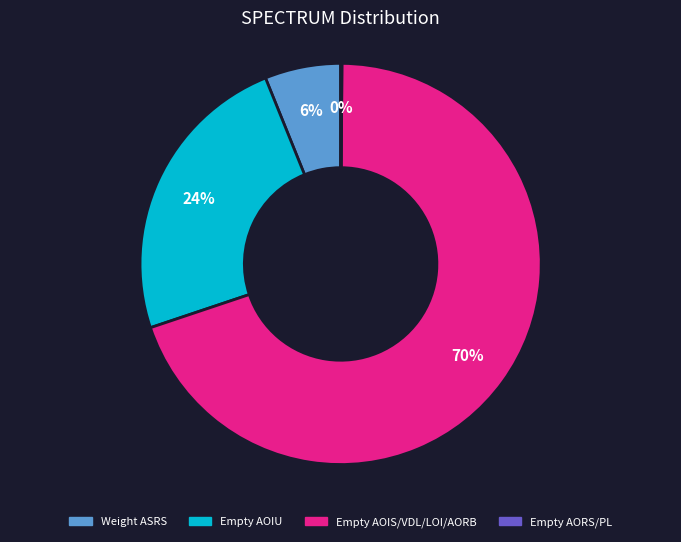

Is there any slice that represents more than half of the pie?

Yes